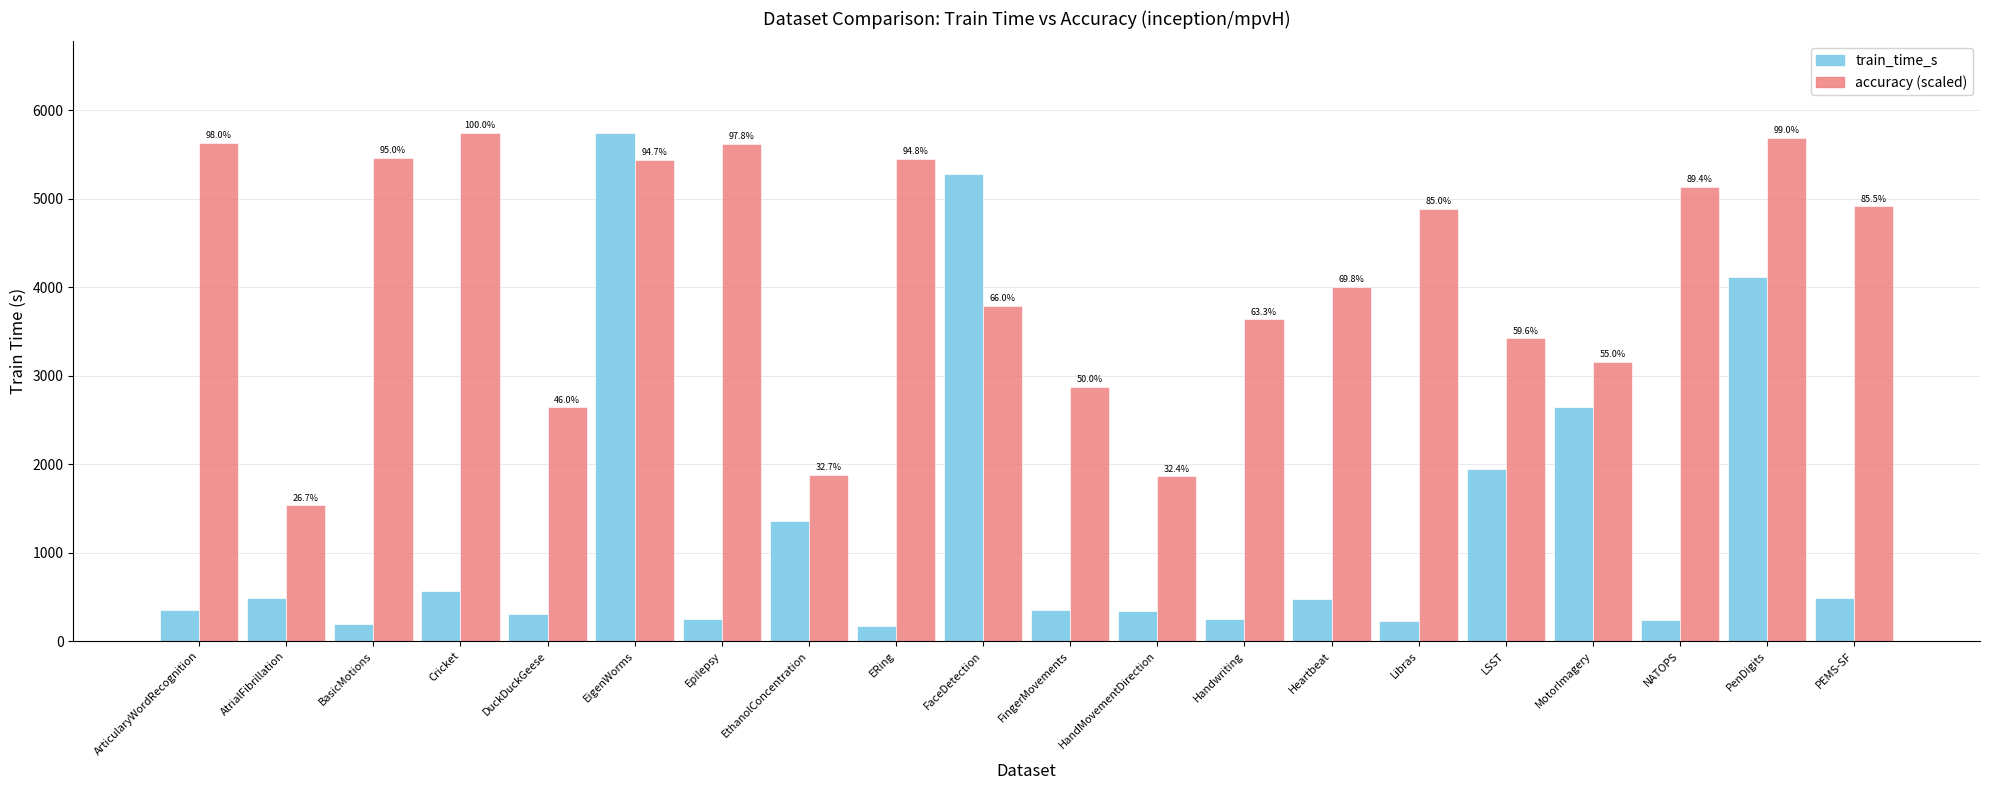

Rank the series at Epilepsy from highest to lowest value.

accuracy (scaled), train_time_s